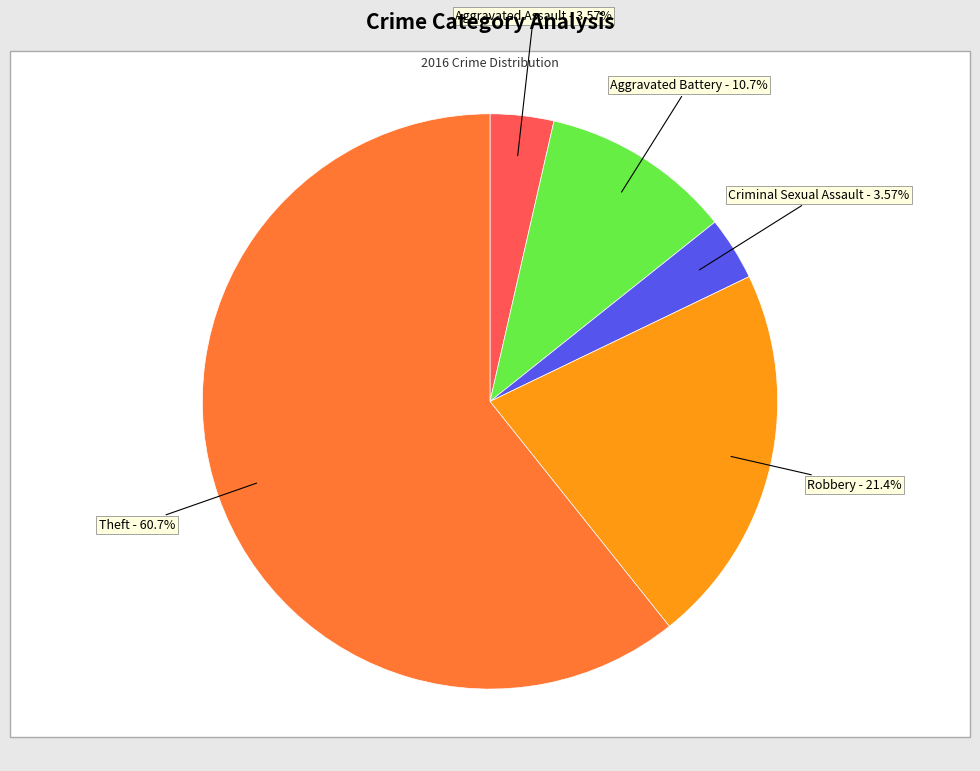

The Robbery slice represents 21% of the pie. True or false?

True